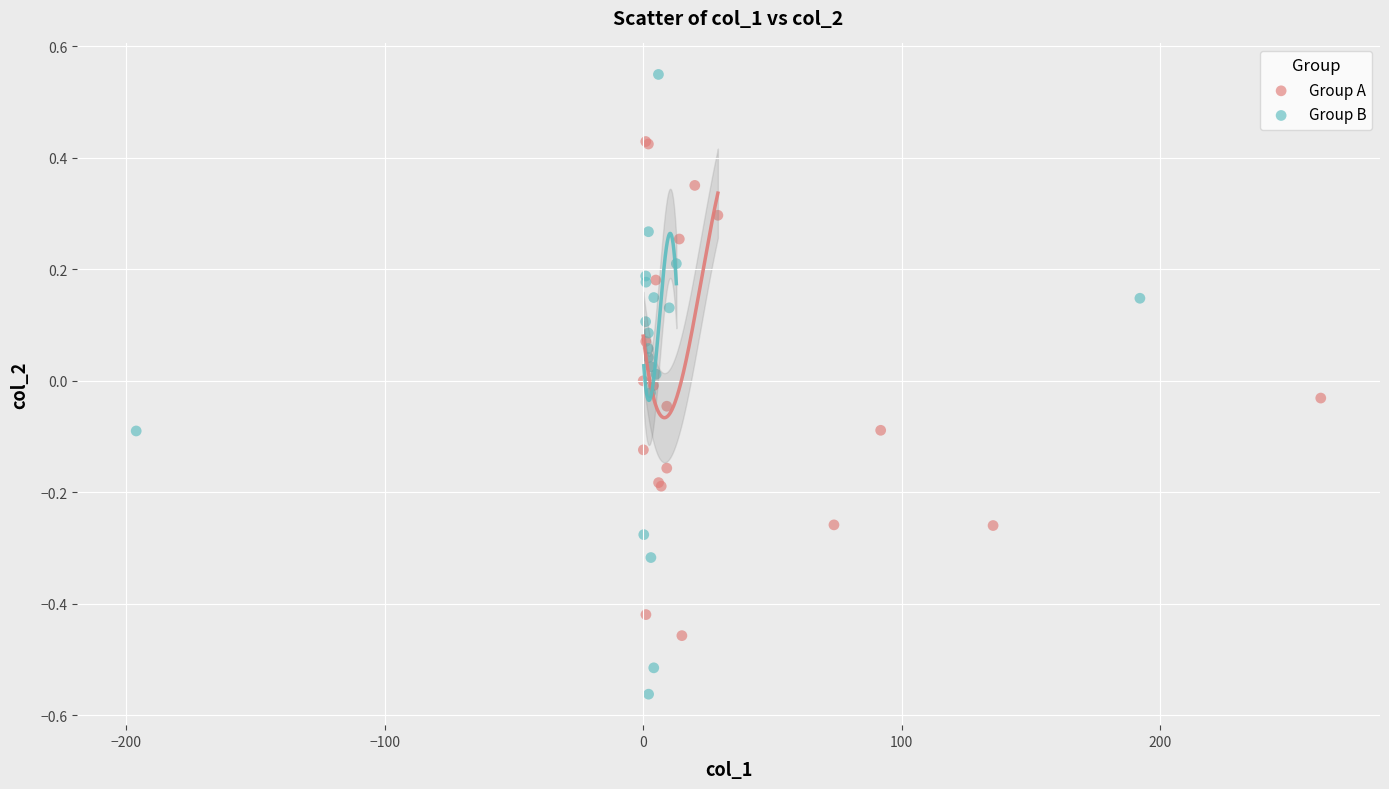

Which series reaches the minimum Y coordinate?

Group B